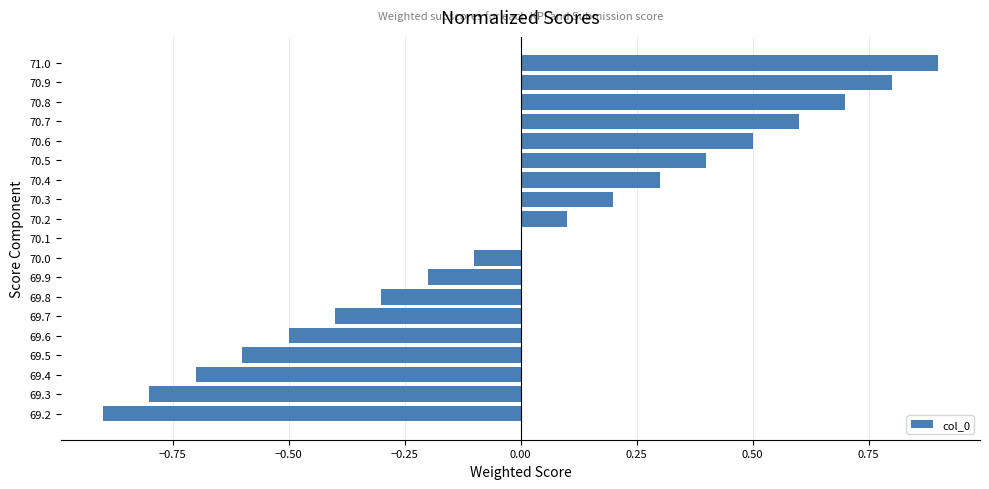

Which label corresponds to the largest value in the chart?

71.0